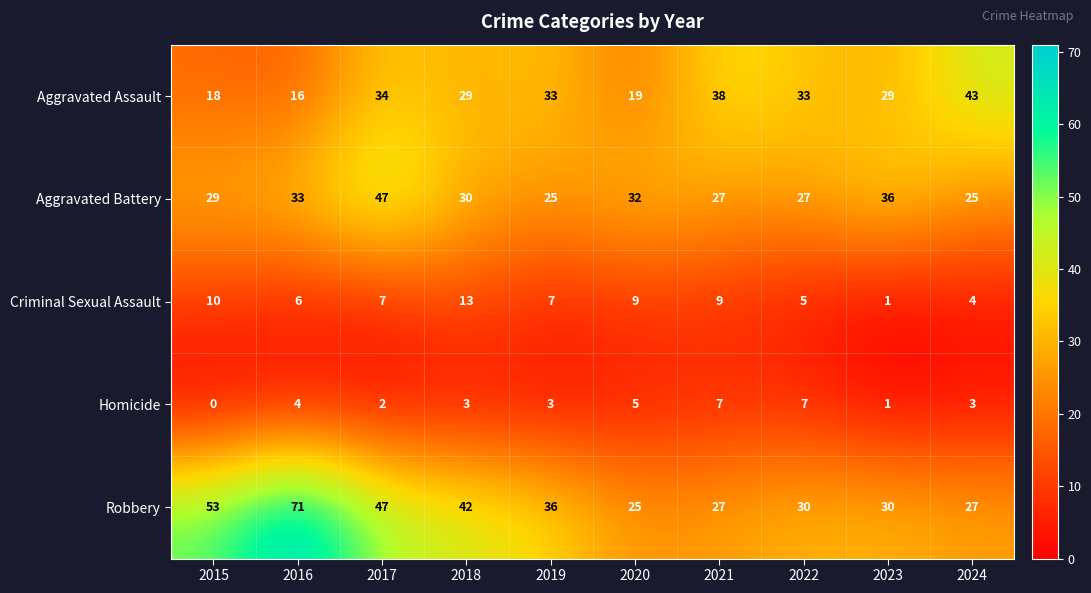

List the series in order of their peak value, lowest first.

Homicide, Criminal Sexual Assault, Aggravated Assault, Aggravated Battery, Robbery